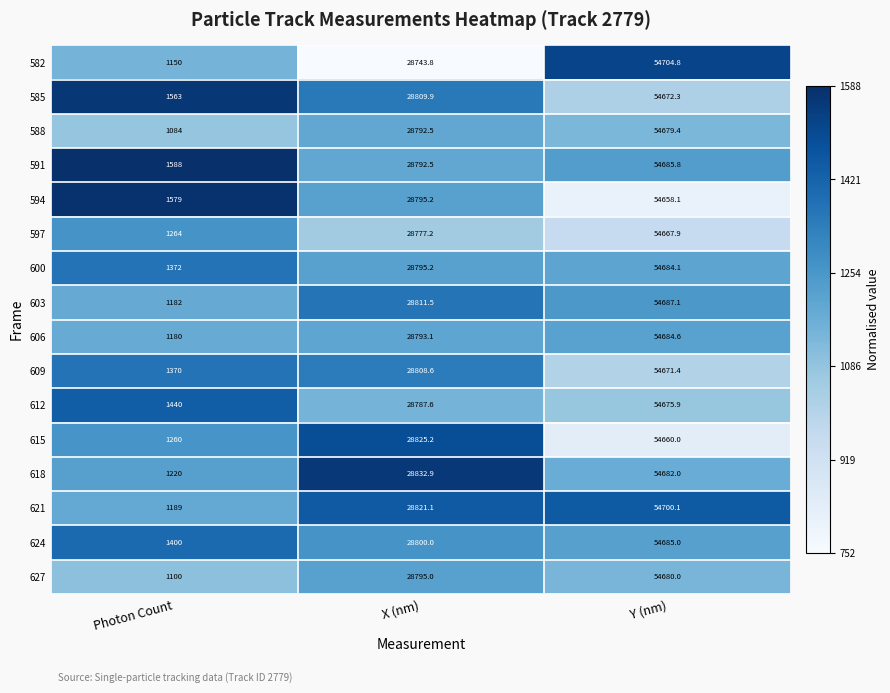

At which label is 606 closest to 27932?

X (nm)